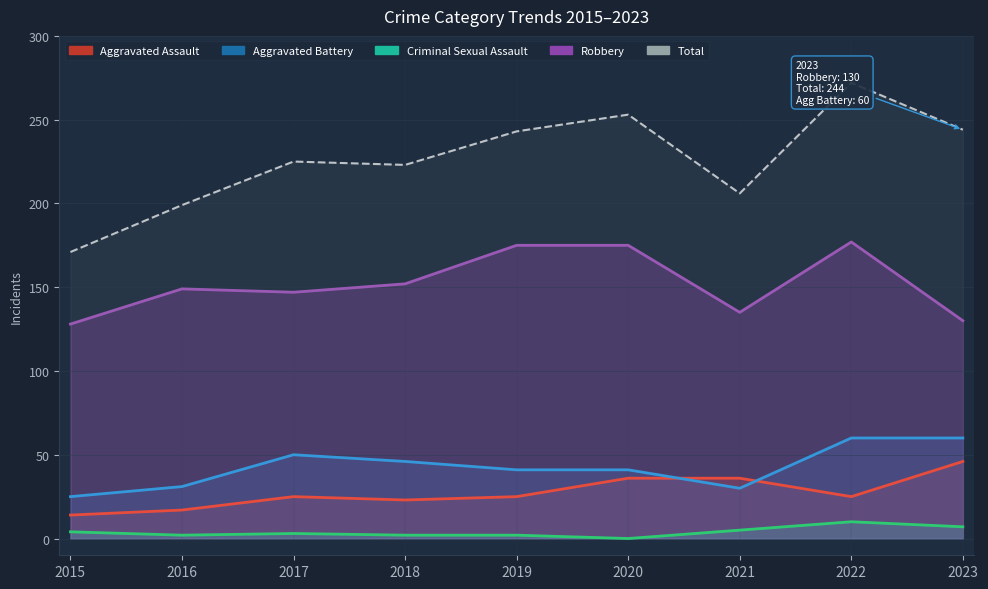

What are all the series names shown in the legend?

Aggravated Assault, Aggravated Battery, Criminal Sexual Assault, Robbery, Total